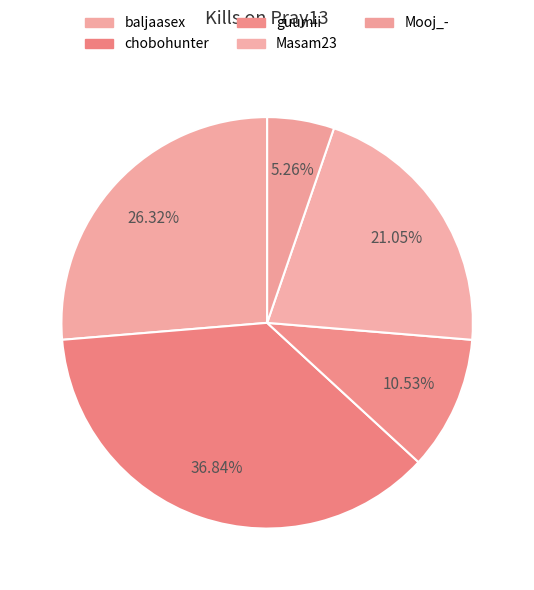

Count the number of slices in the pie.

5